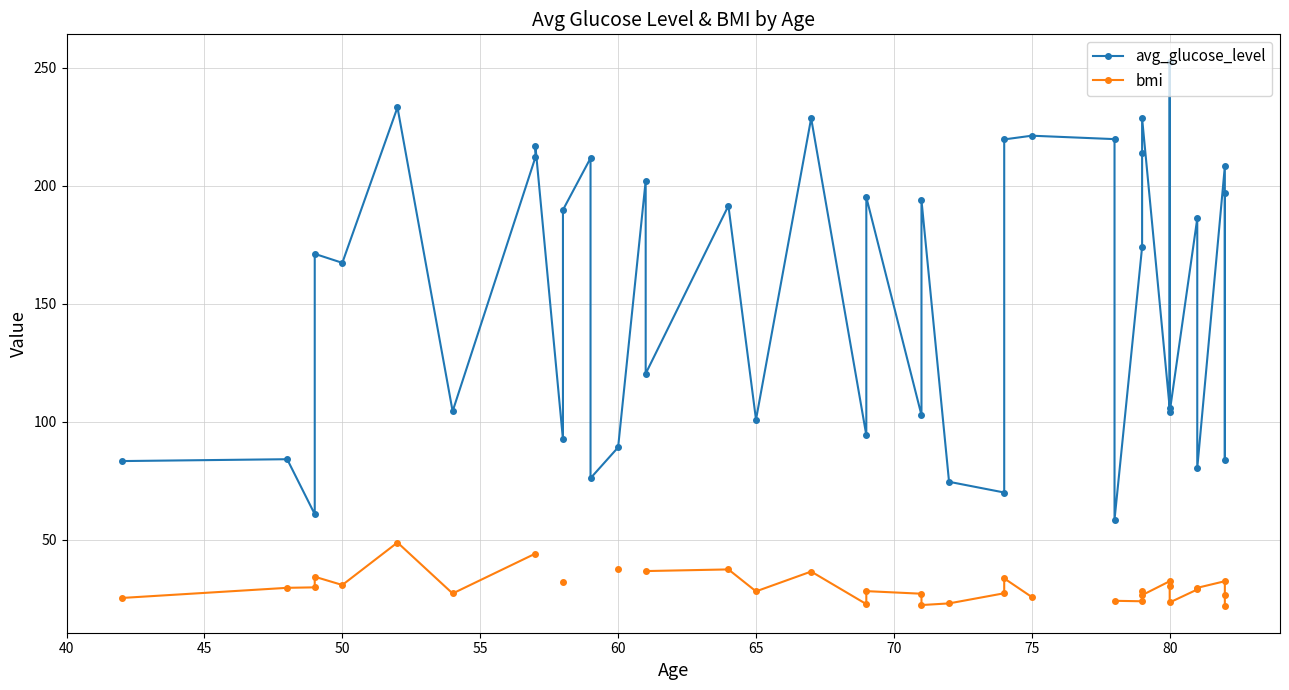

Does the chart have visible grid lines?

Yes